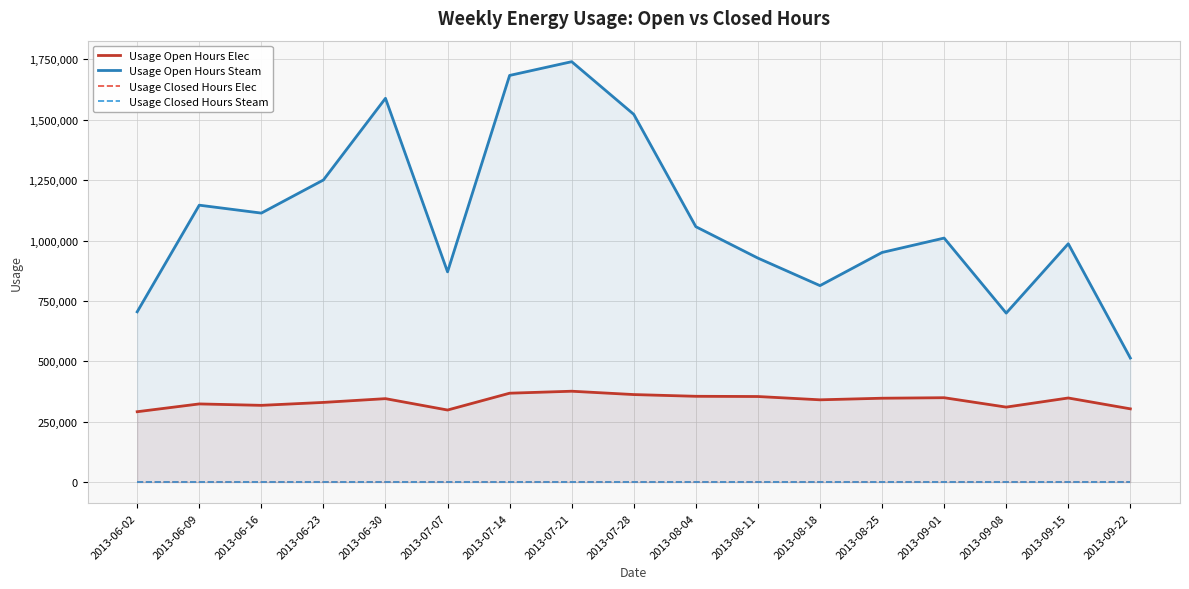

Reading left to right, extract all data points from this chart.

Usage Open Hours Elec: 2013-06-02=291502.7	2013-06-09=323763.2	2013-06-16=317882.8	2013-06-23=330040.7	2013-06-30=345612.0	2013-07-07=298517.7	2013-07-14=368162.4	2013-07-21=376352.7	2013-07-28=362515.1	2013-08-04=355367.6	2013-08-11=354447.2	2013-08-18=340799.8	2013-08-25=347377.3	2013-09-01=349481.2	2013-09-08=310616.1	2013-09-15=348339.4	2013-09-22=303431.0
Usage Open Hours Steam: 2013-06-02=704960.0	2013-06-09=1146416.0	2013-06-16=1113668.0	2013-06-23=1250670.5	2013-06-30=1588800.0	2013-07-07=870459.0	2013-07-14=1683442.0	2013-07-21=1740337.0	2013-07-28=1522365.0	2013-08-04=1057373.0	2013-08-11=927351.0	2013-08-18=813470.0	2013-08-25=950689.0	2013-09-01=1010273.0	2013-09-08=699671.0	2013-09-15=986787.0	2013-09-22=513731.0
Usage Closed Hours Elec: 2013-06-02=0.0	2013-06-09=0.0	2013-06-16=0.0	2013-06-23=0.0	2013-06-30=0.0	2013-07-07=0.0	2013-07-14=0.0	2013-07-21=0.0	2013-07-28=0.0	2013-08-04=0.0	2013-08-11=0.0	2013-08-18=0.0	2013-08-25=0.0	2013-09-01=0.0	2013-09-08=0.0	2013-09-15=0.0	2013-09-22=0.0
Usage Closed Hours Steam: 2013-06-02=0.0	2013-06-09=0.0	2013-06-16=0.0	2013-06-23=0.0	2013-06-30=0.0	2013-07-07=0.0	2013-07-14=0.0	2013-07-21=0.0	2013-07-28=0.0	2013-08-04=0.0	2013-08-11=0.0	2013-08-18=0.0	2013-08-25=0.0	2013-09-01=0.0	2013-09-08=0.0	2013-09-15=0.0	2013-09-22=0.0